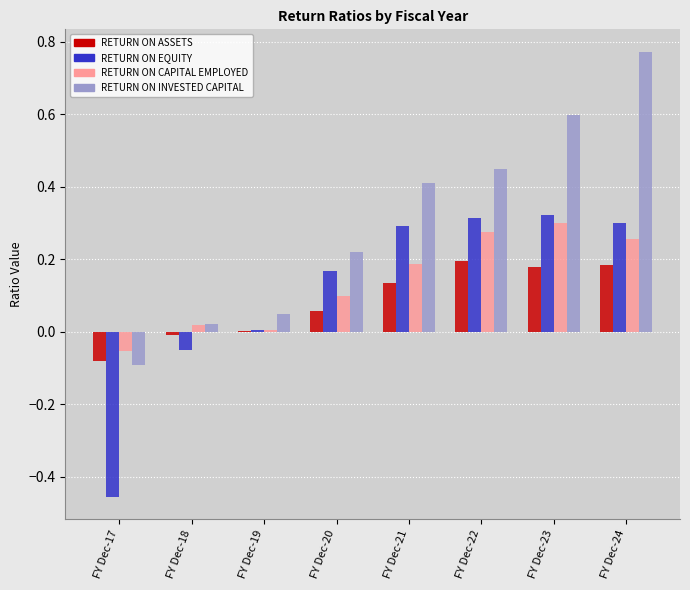

At which category is the sum across all series the highest?

FY Dec-24